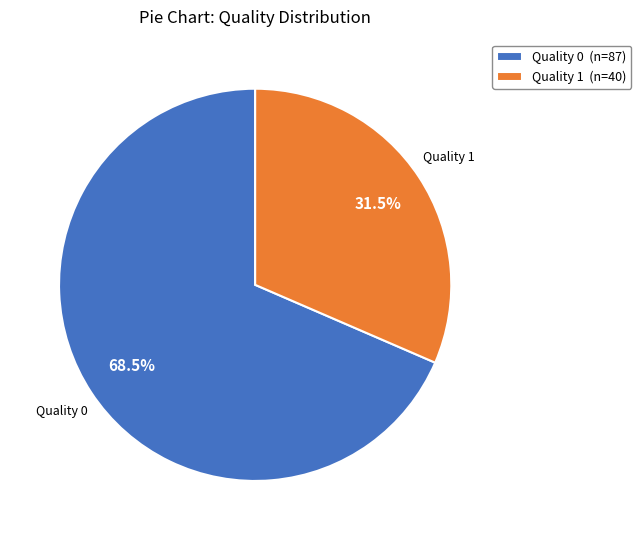

Which slice is the smallest?

Quality 1